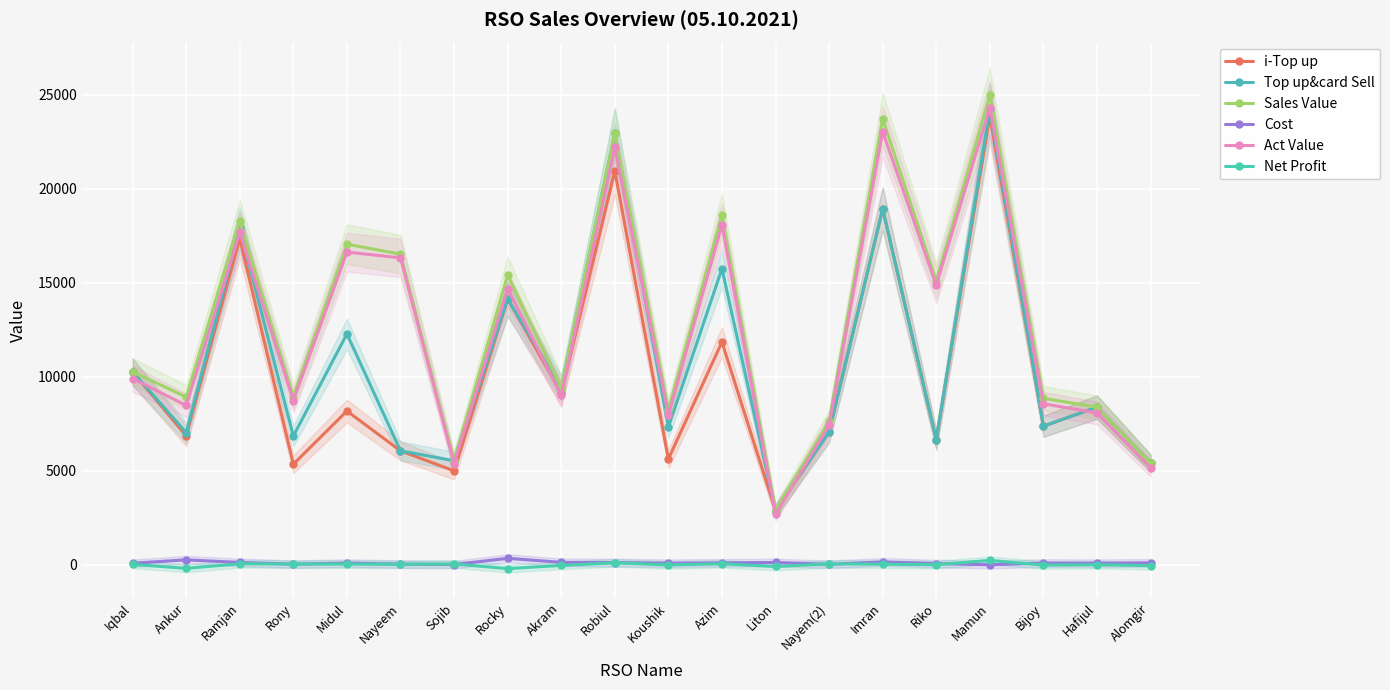

Between which two adjacent categories do Act Value and Top up&card Sell first intersect?

Iqbal and Ankur